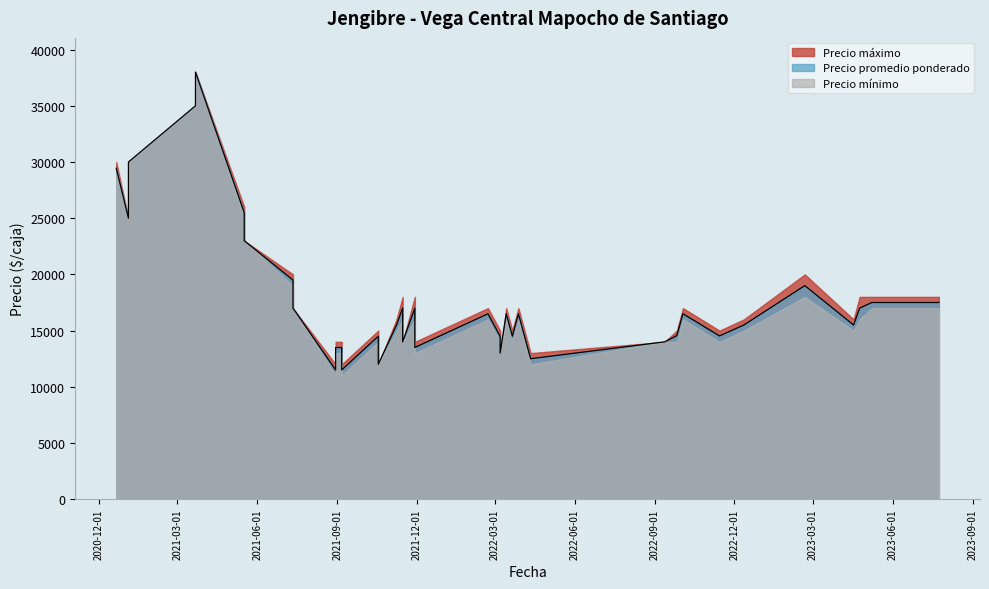

How many values in the Precio maximo series are below 17000?

19